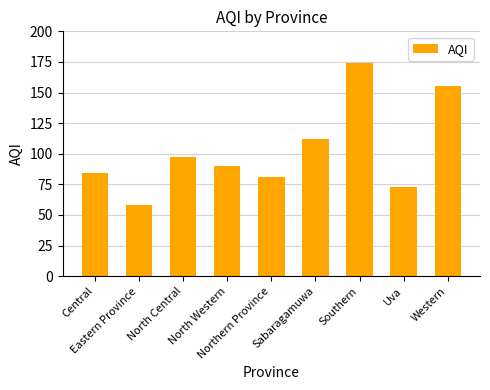

What is the sum of all values?

924